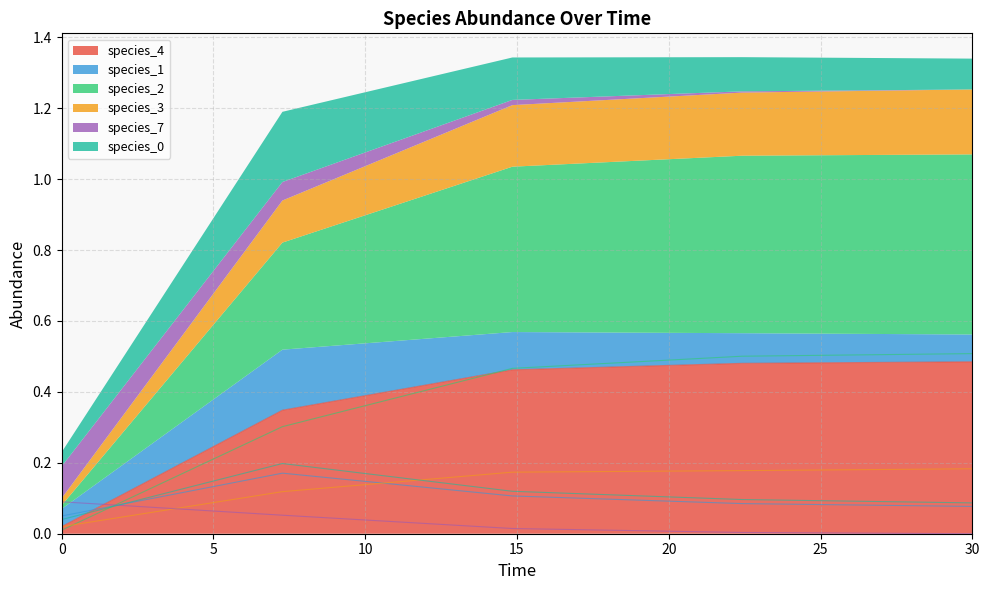

What position from the left is 30.0?

5